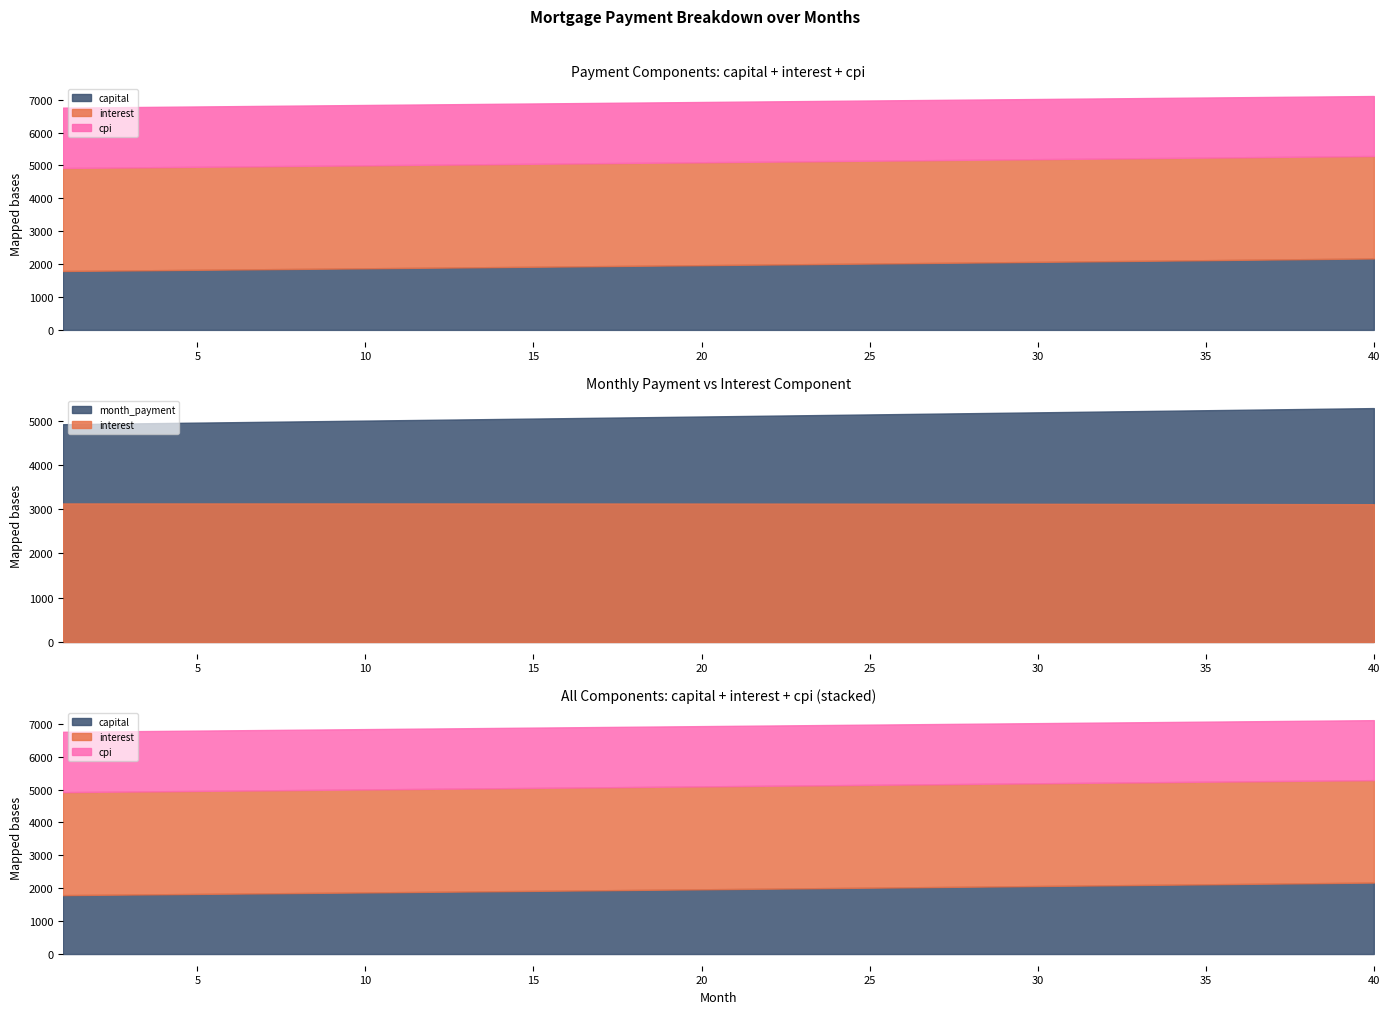

How many values in the capital series are below 1977?

20